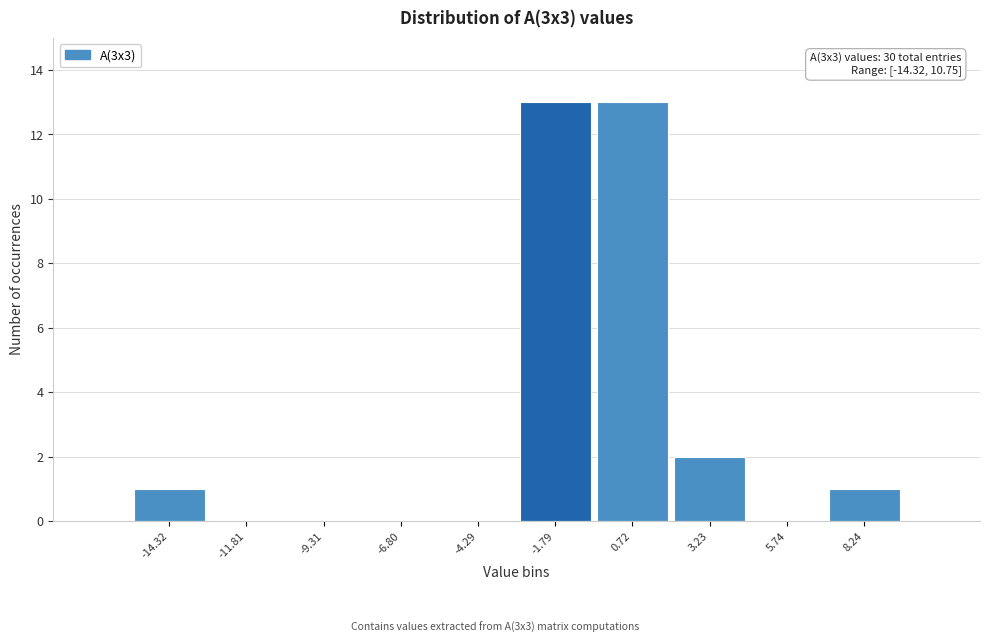

Reading right to left, transcribe all the data shown in this chart.

8.24=1	5.74=0	3.23=2	0.72=13	-1.79=13	-4.29=0	-6.80=0	-9.31=0	-11.81=0	-14.32=1